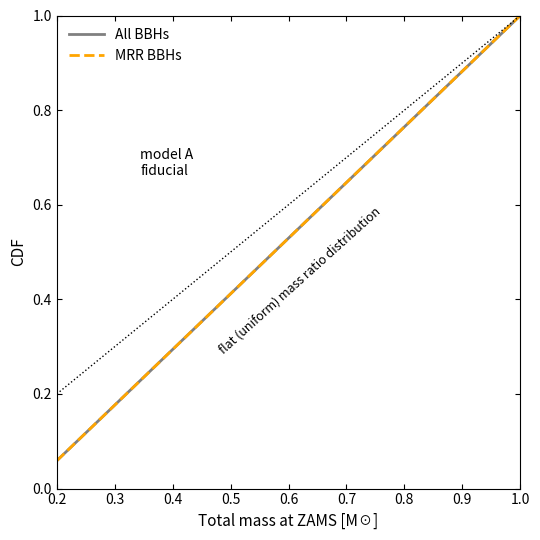

What is the smallest value displayed?

0.1